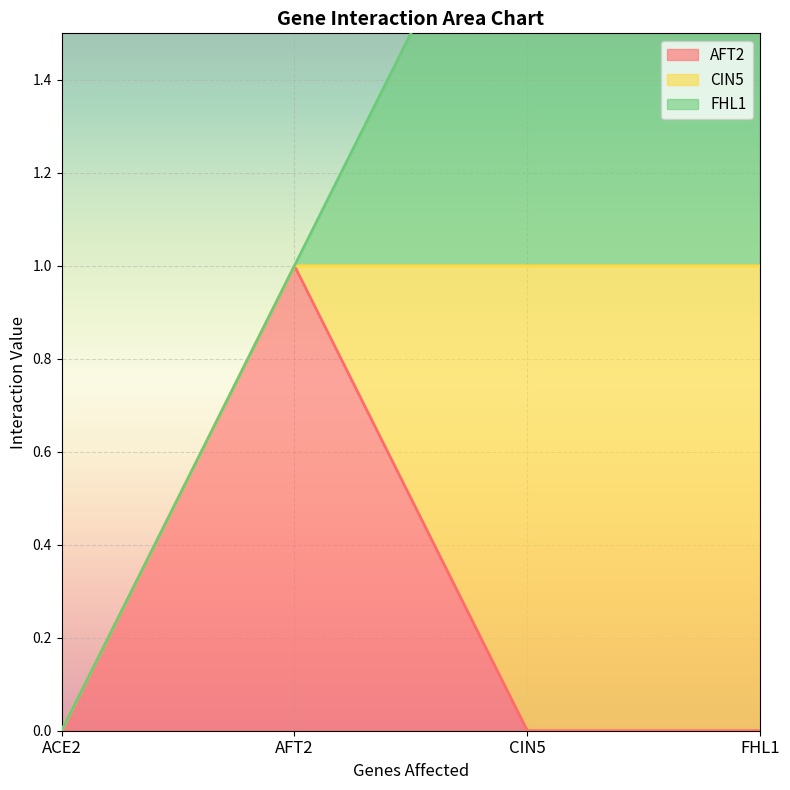

List the labels in order of FHL1 value, smallest first.

ACE2, AFT2, CIN5, FHL1